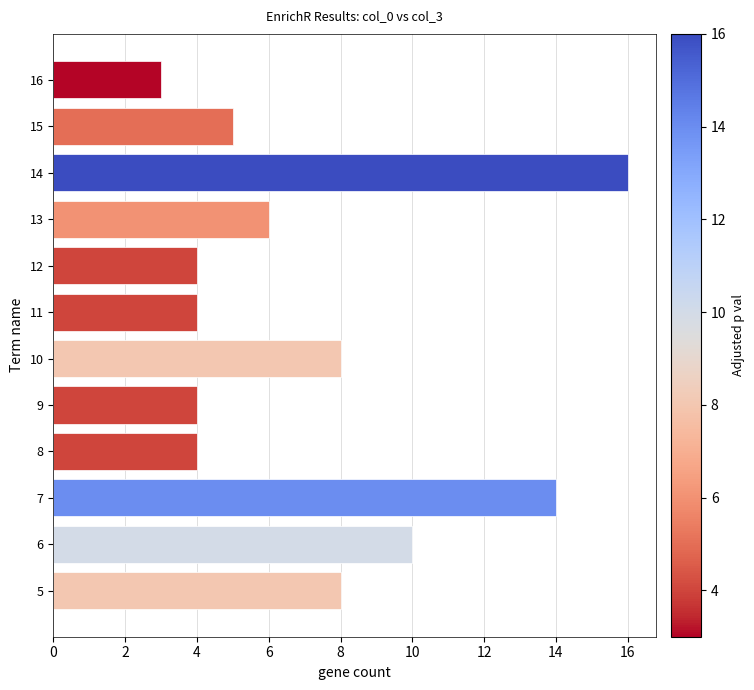

Does the chart contain stacked bars?

No